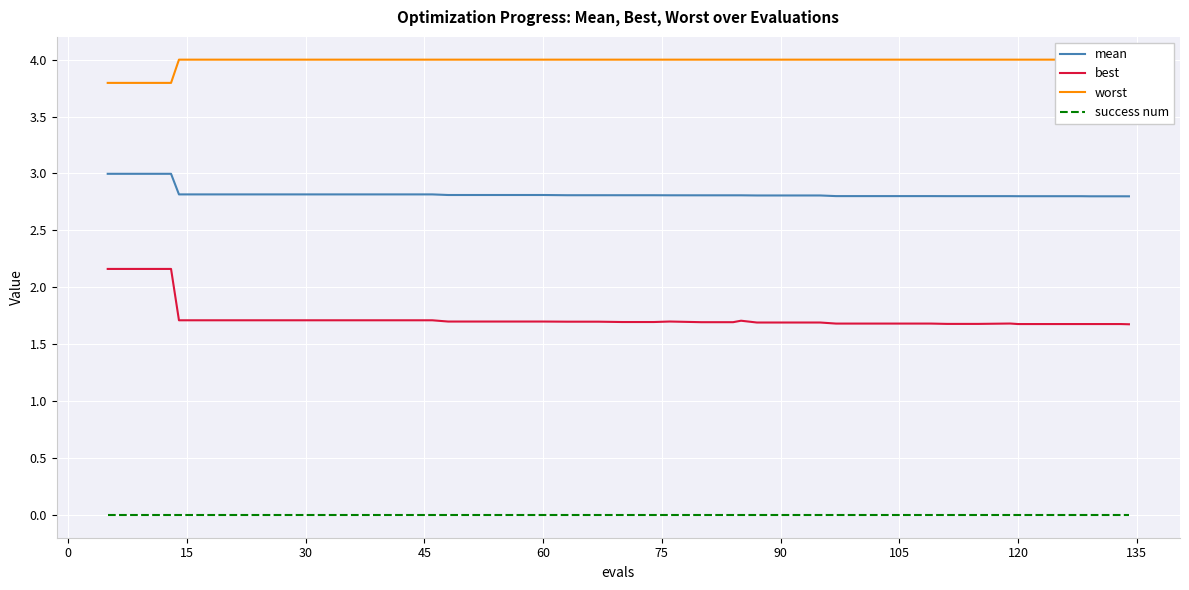

The value of best at 105 is 1.7. True or false?

True